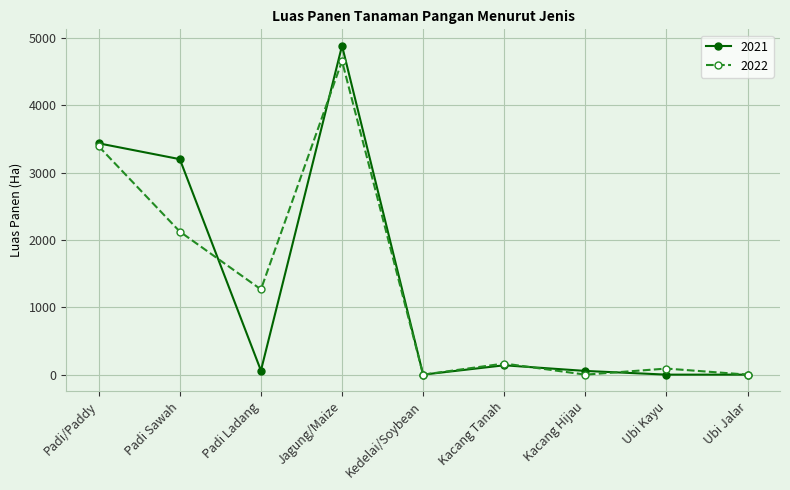

How many data points does each series have?

9